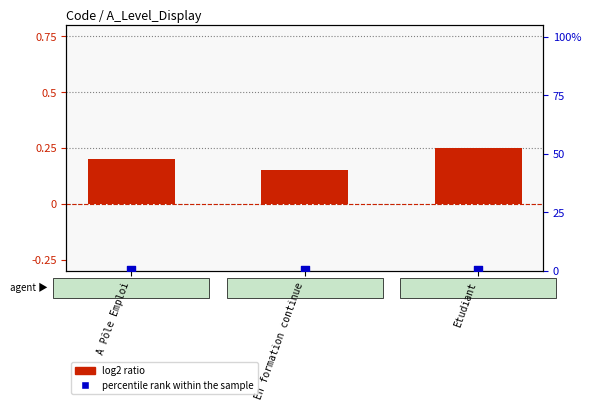

At how many categories does at least one series exceed 0?

3